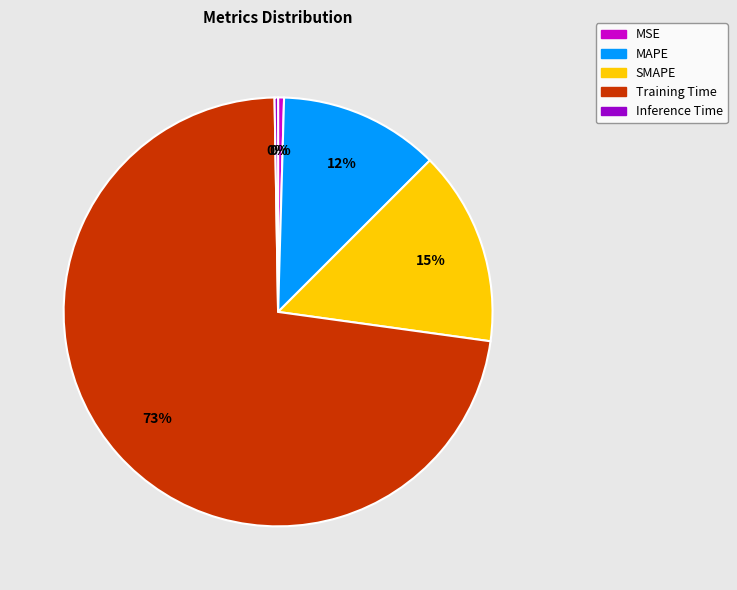

Which category has the biggest portion of the pie?

Training Time